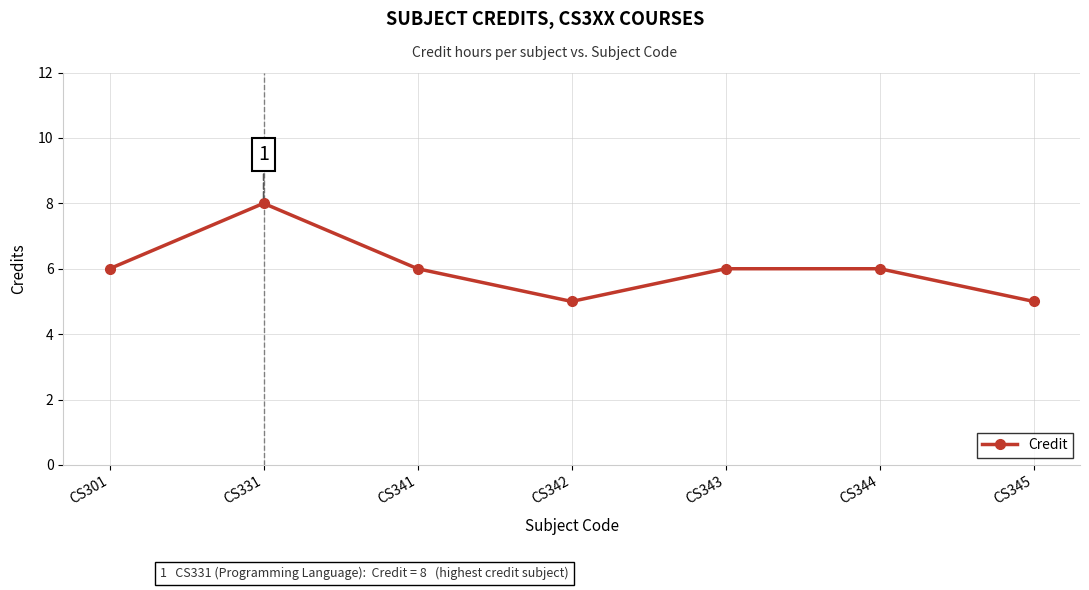

What is the difference between the maximum and minimum values?

3